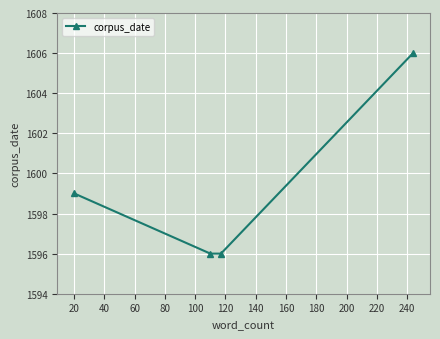

What is the difference between the maximum and second lowest values?

10